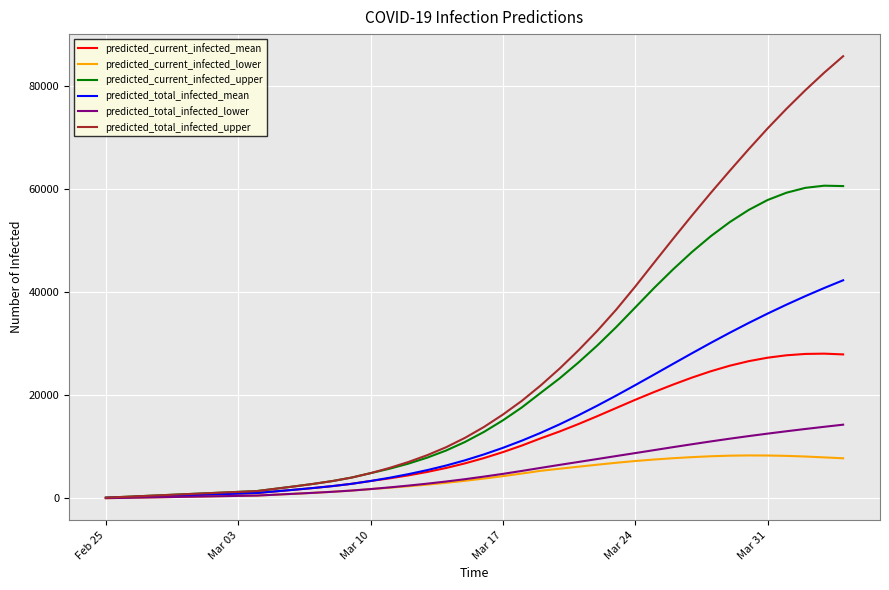

What is the greatest value displayed?

85761